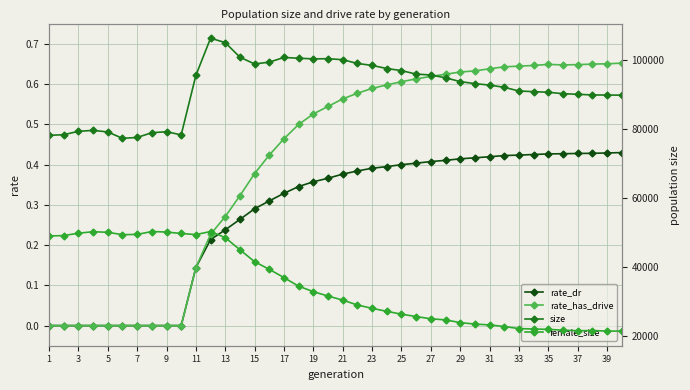

True or false: rate_dr and female_size intersect in this chart.

False